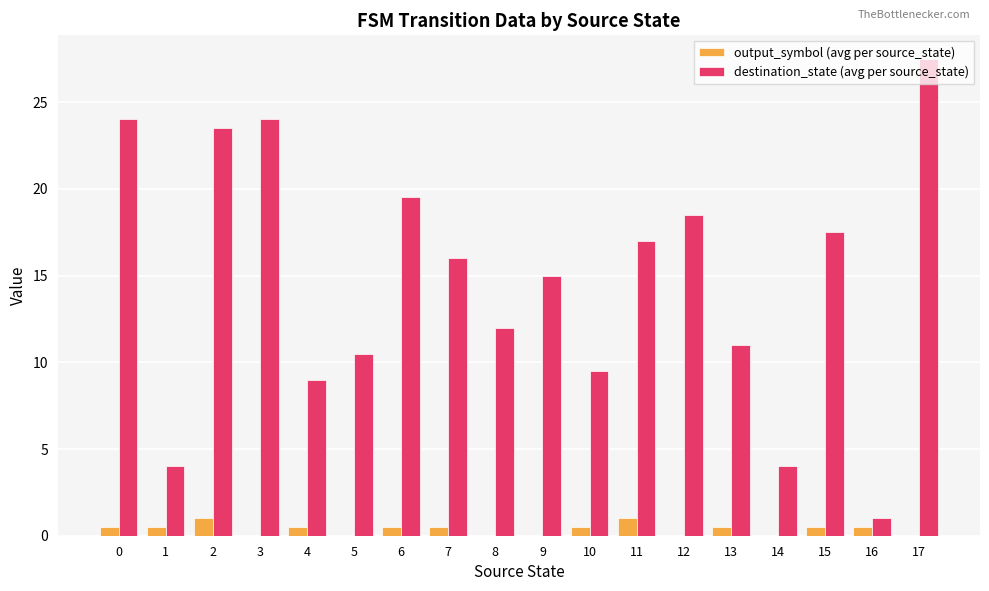

Reading left to right, extract all data points from this chart.

output_symbol (avg per source_state): 0.5	0.5	1.0	0.0	0.5	0.0	0.5	0.5	0.0	0.0	0.5	1.0	0.0	0.5	0.0	0.5	0.5	0.0
destination_state (avg per source_state): 24.0	4.0	23.5	24.0	9.0	10.5	19.5	16.0	12.0	15.0	9.5	17.0	18.5	11.0	4.0	17.5	1.0	27.5